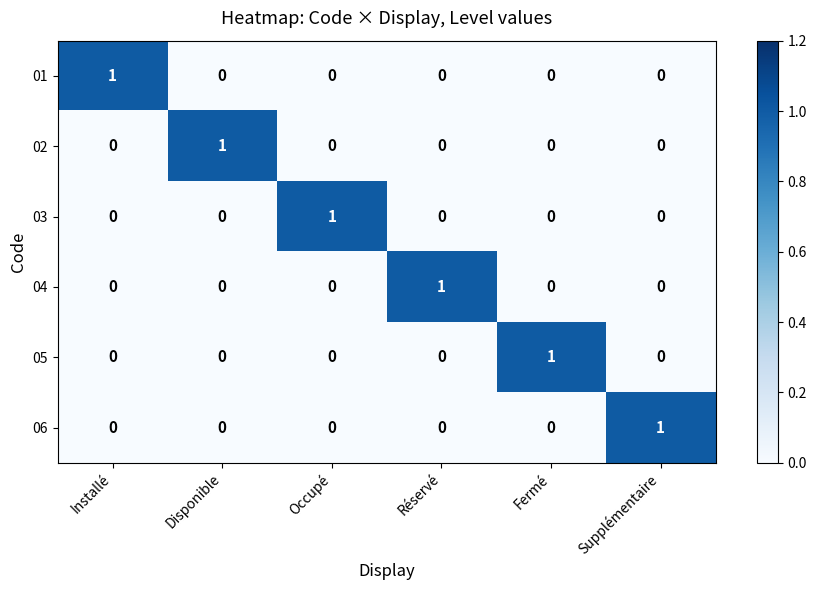

How many series are shown in this chart?

6